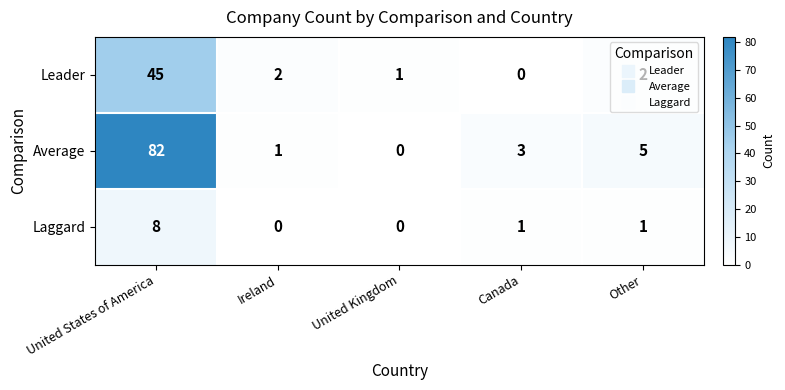

At how many categories does at least one series exceed 38?

1